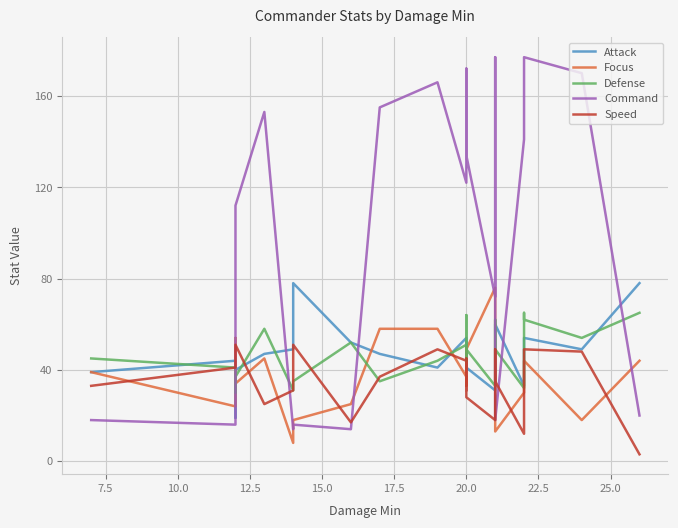

How many series are shown in this chart?

5